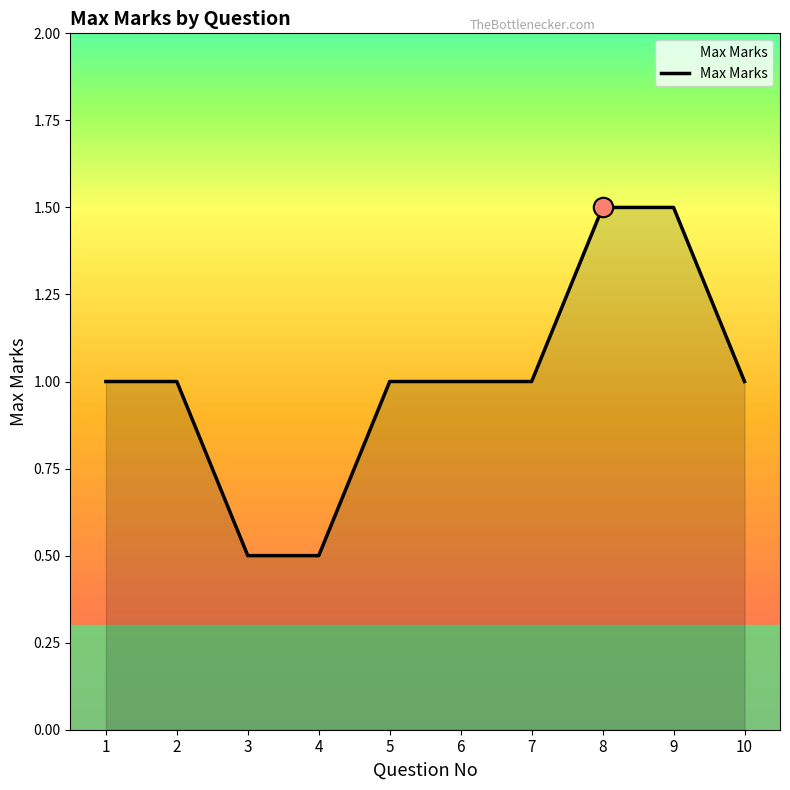

What is the change in value from 2 to 3?

-0.5